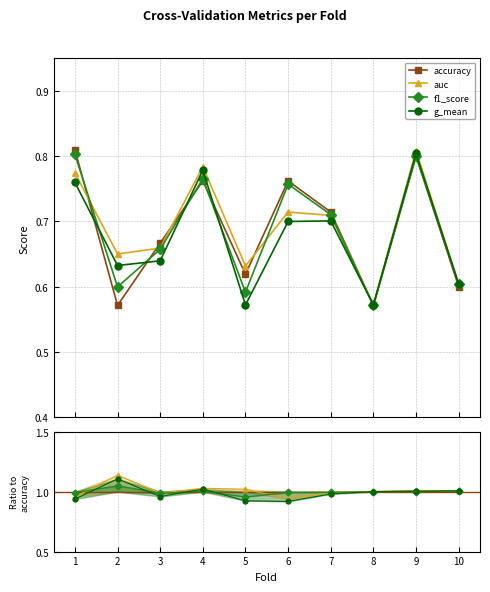

Reading left to right, transcribe all the data shown in this chart.

accuracy: 0.8	0.6	0.7	0.8	0.6	0.8	0.7	0.6	0.8	0.6
auc: 0.8	0.7	0.7	0.8	0.6	0.7	0.7	0.6	0.8	0.6
f1_score: 0.8	0.6	0.7	0.8	0.6	0.8	0.7	0.6	0.8	0.6
g_mean: 0.8	0.6	0.6	0.8	0.6	0.7	0.7	0.6	0.8	0.6